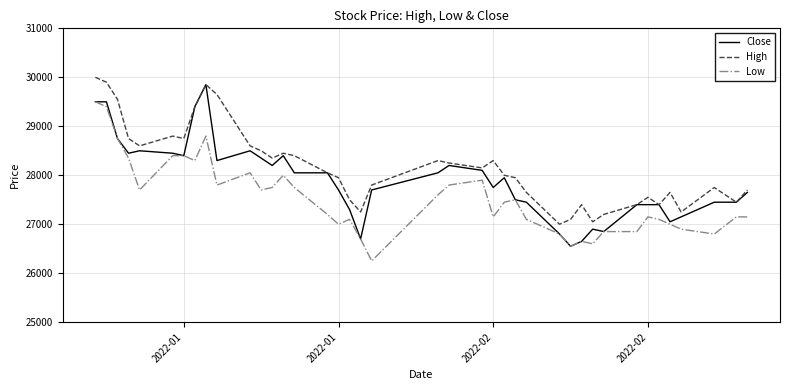

List the series in order of their overall mean, highest first.

High, Close, Low